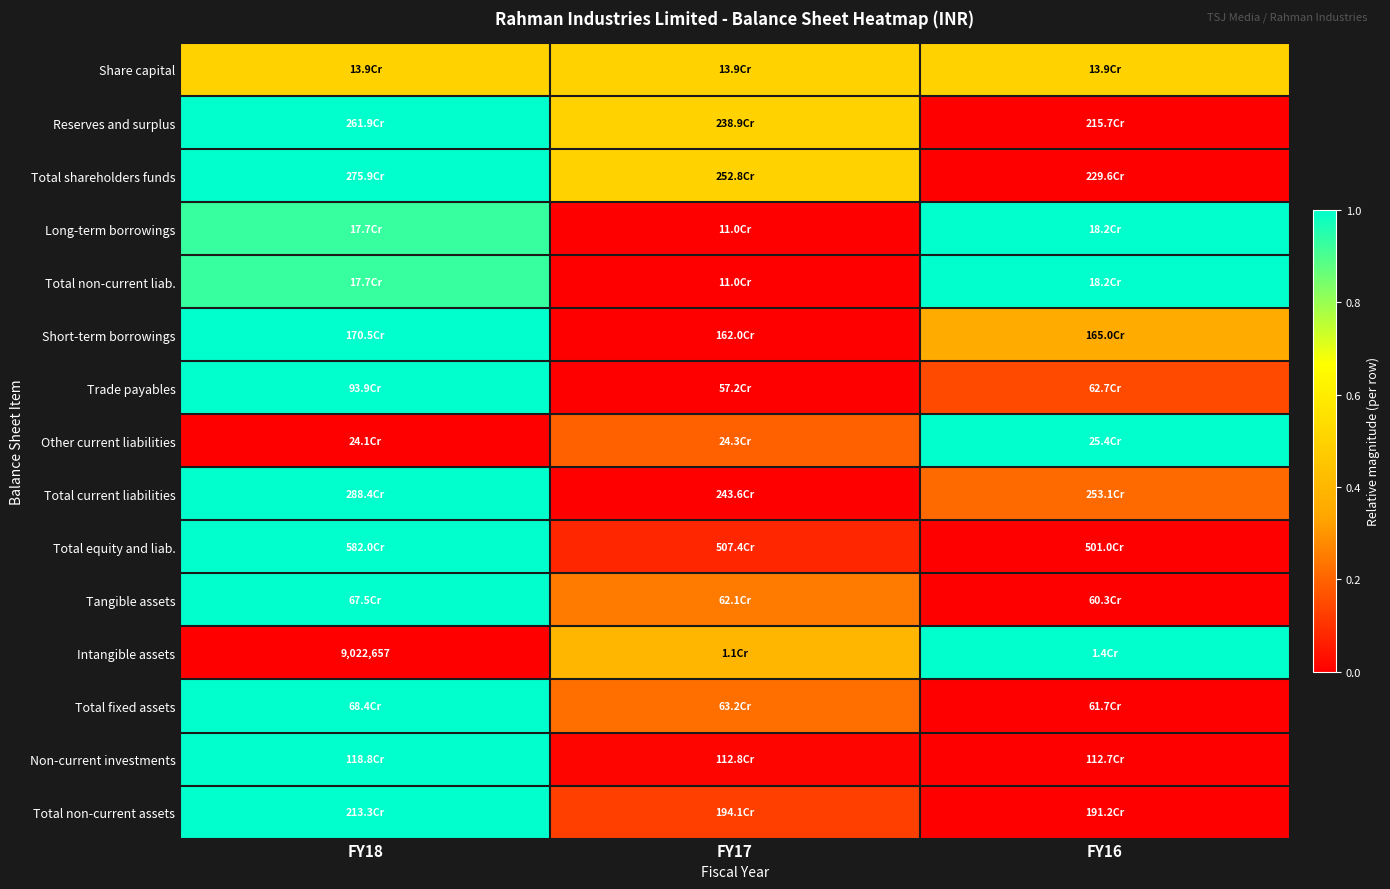

Is the value of Other current liabilities at FY16 greater than the value of Total equity and liab. at FY18?

No